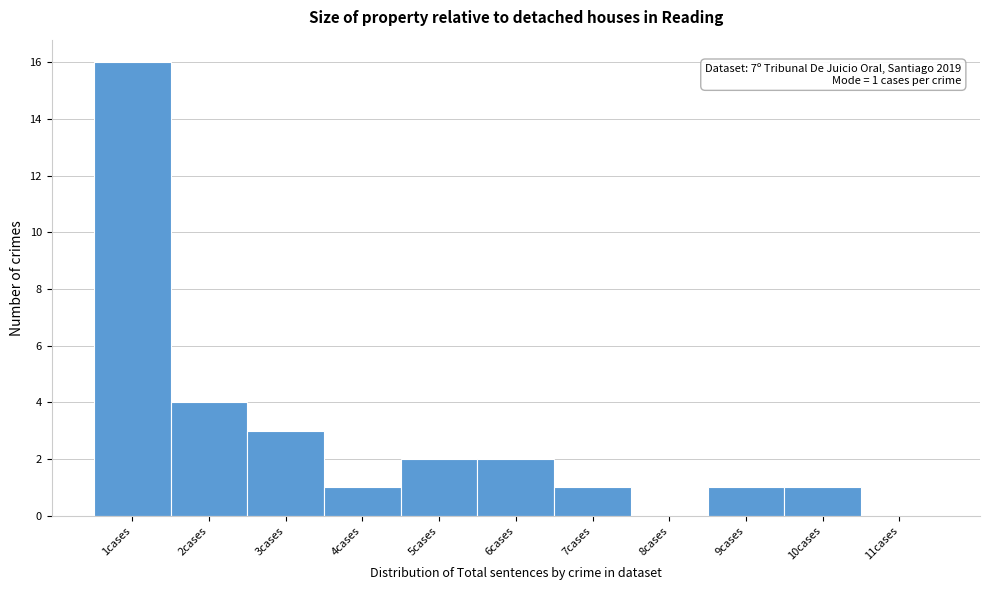

Over which range of the x-axis is the bar tallest?

0.5 to 1.5